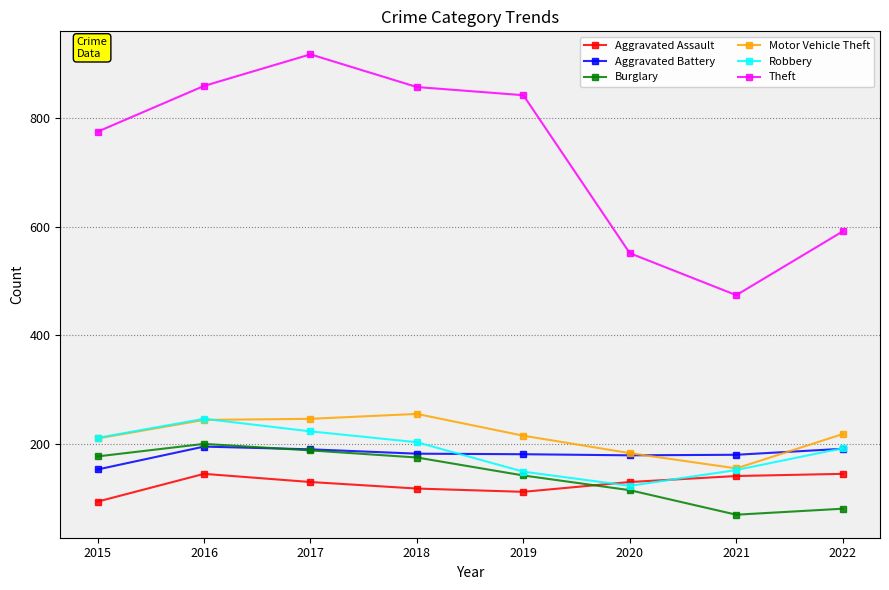

What is the difference between the second highest and minimum values in the Motor Vehicle Theft series?

91